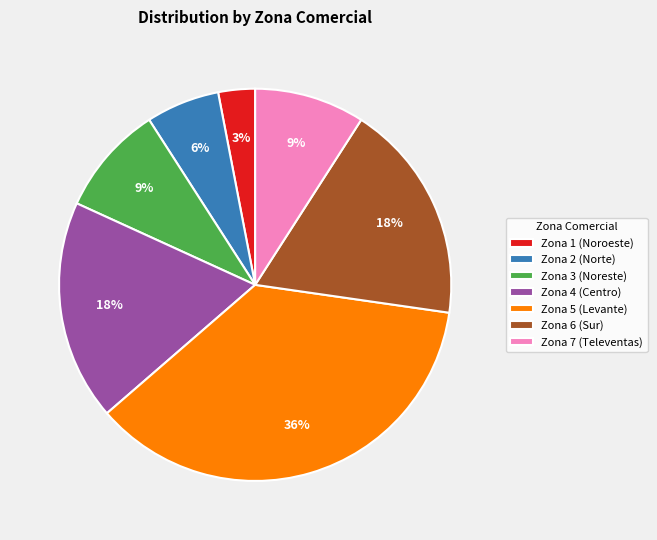

Which slice is the largest?

Zona 5 (Levante)